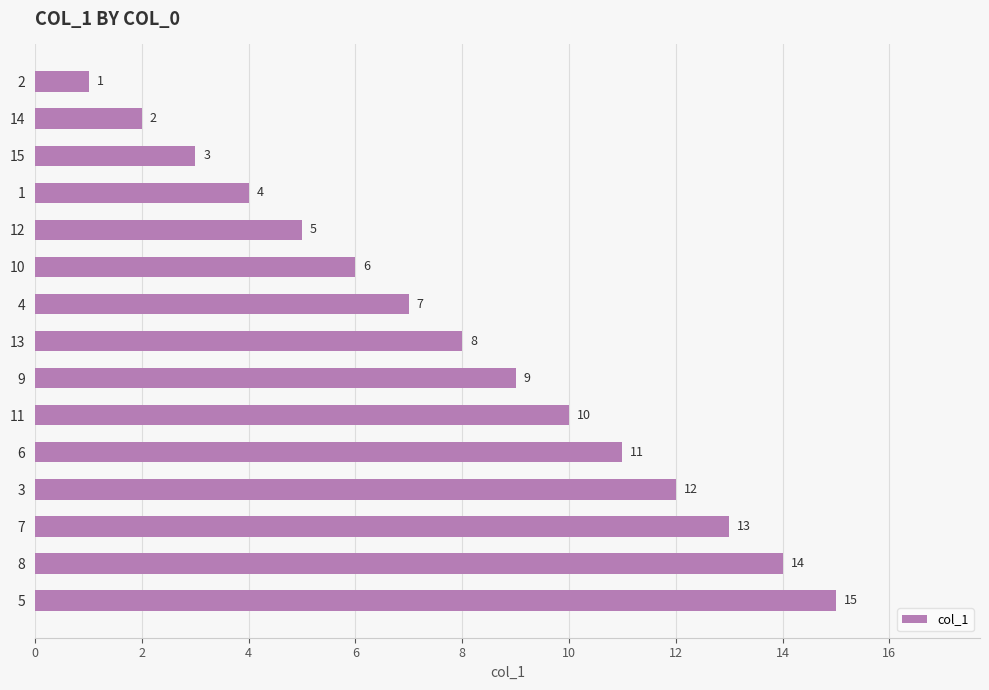

What position from the top is 4?

7